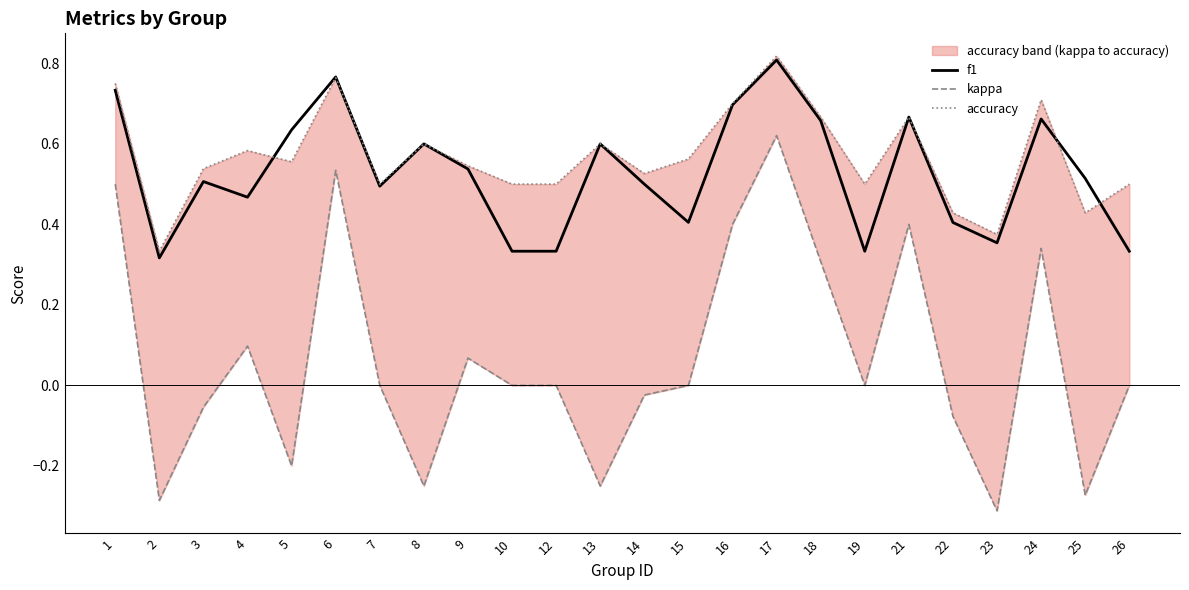

Where is the first local maximum for accuracy?

4